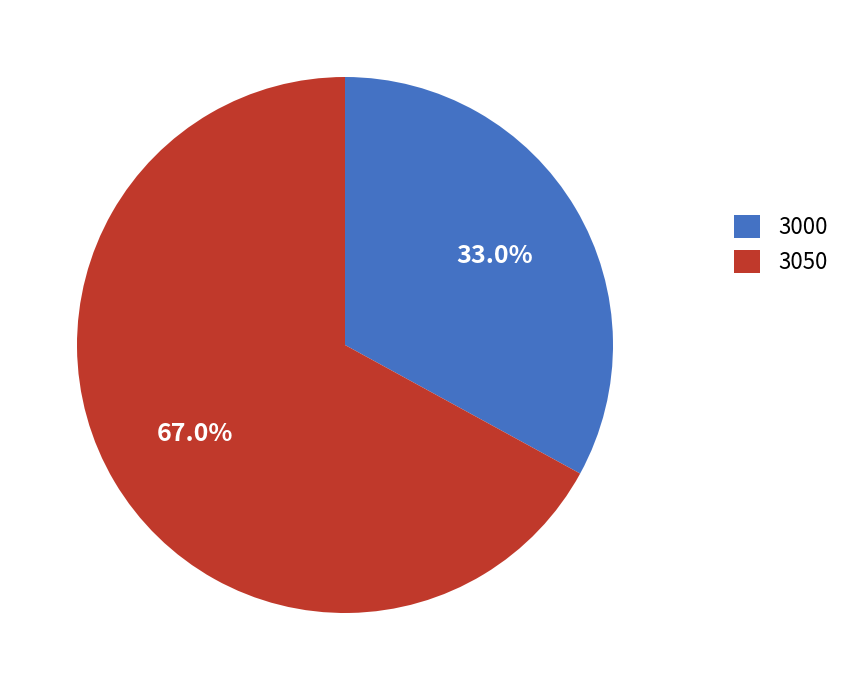

The 3050 slice represents 67% of the pie. True or false?

True